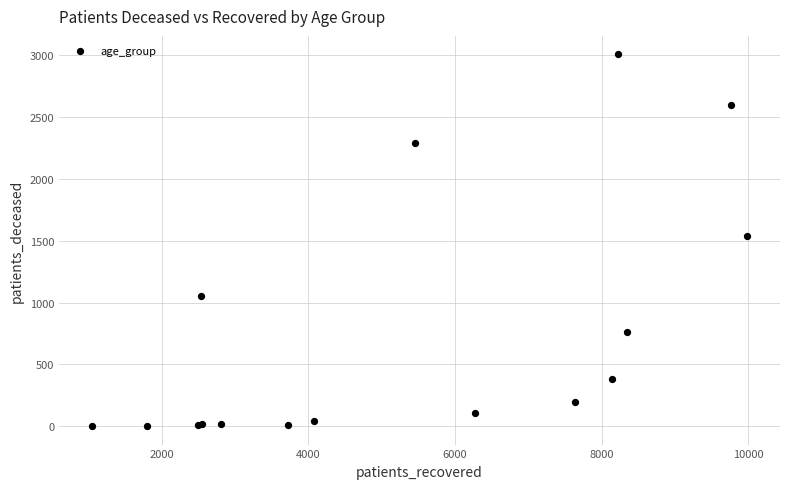

What Y value in the scatter plot is closest to 1503?

1540